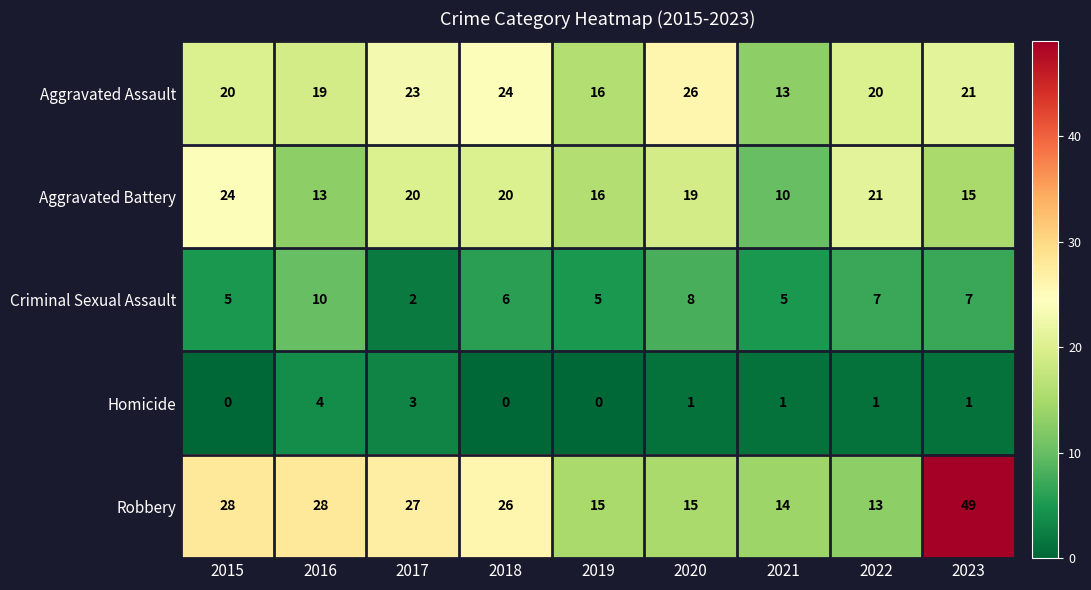

At which category does the chart reach its peak across all series?

2023